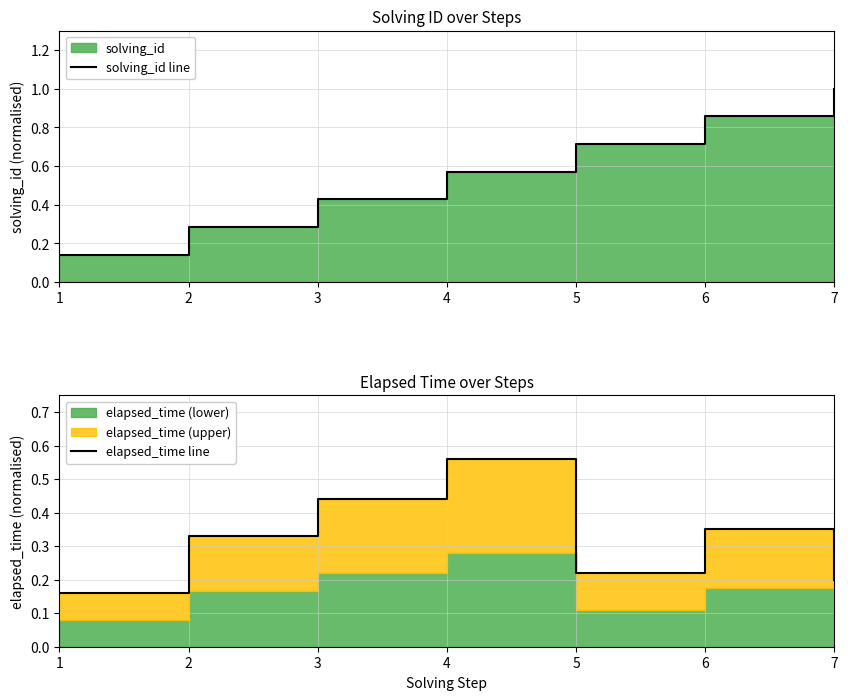

Between which two adjacent categories do elapsed_time line and solving_id line first intersect?

3 and 4